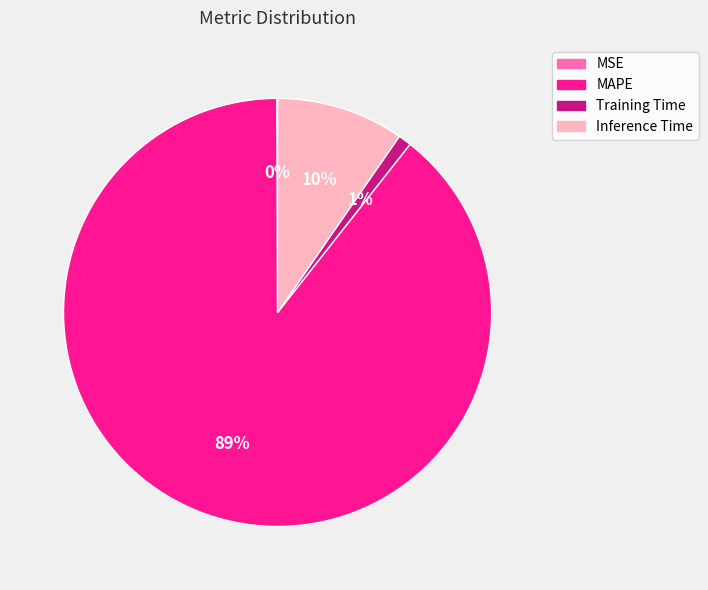

The Inference Time slice represents 10% of the pie. True or false?

True